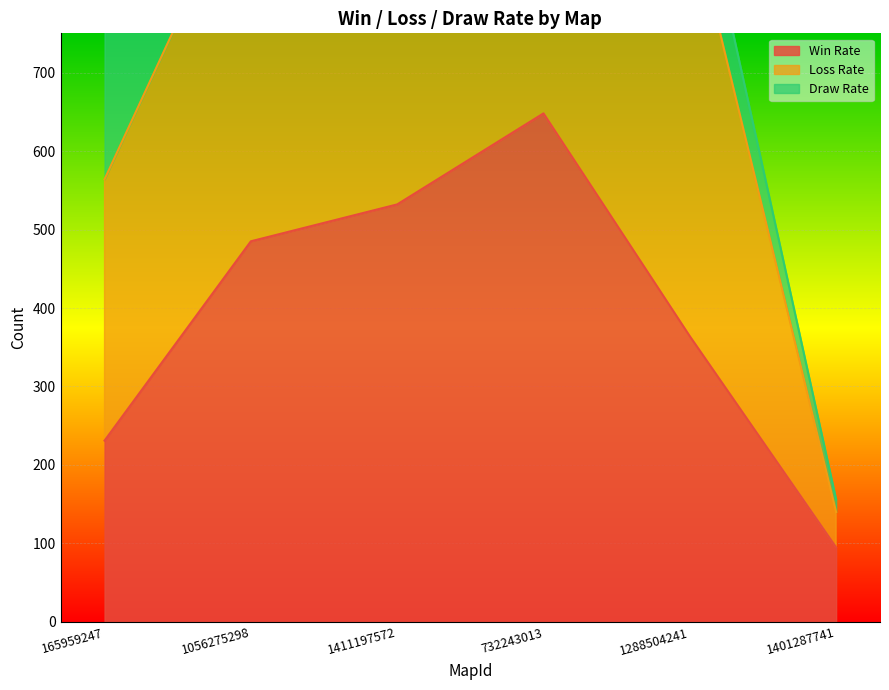

What is the maximum value for Win Rate?

648